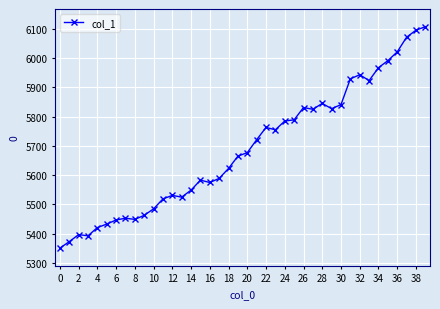

What is the minimum value shown in the chart?

5351